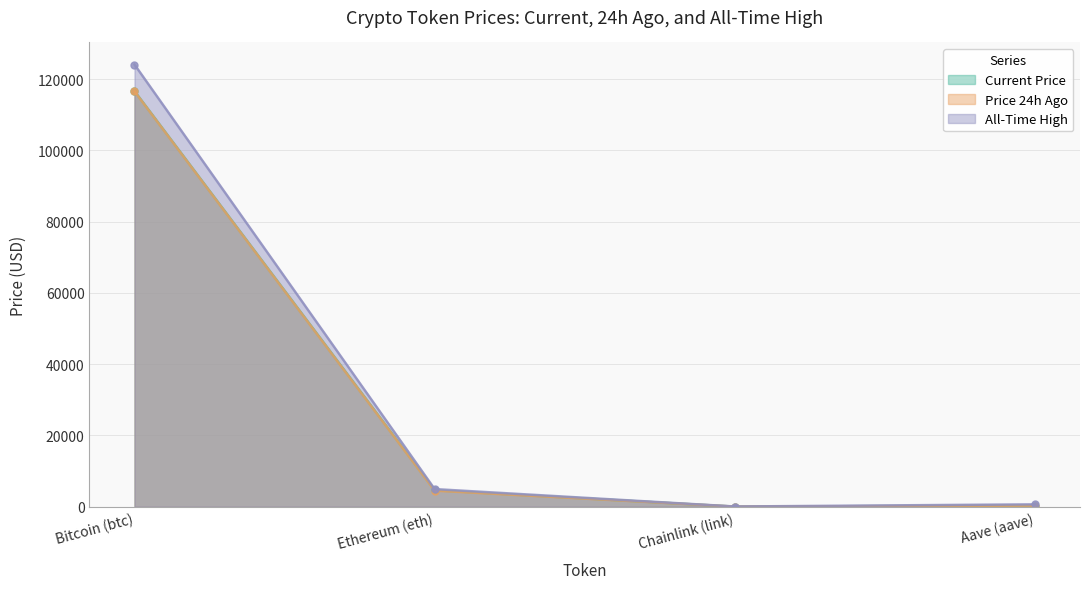

At which label is price closest to 58349?

Ethereum (eth)